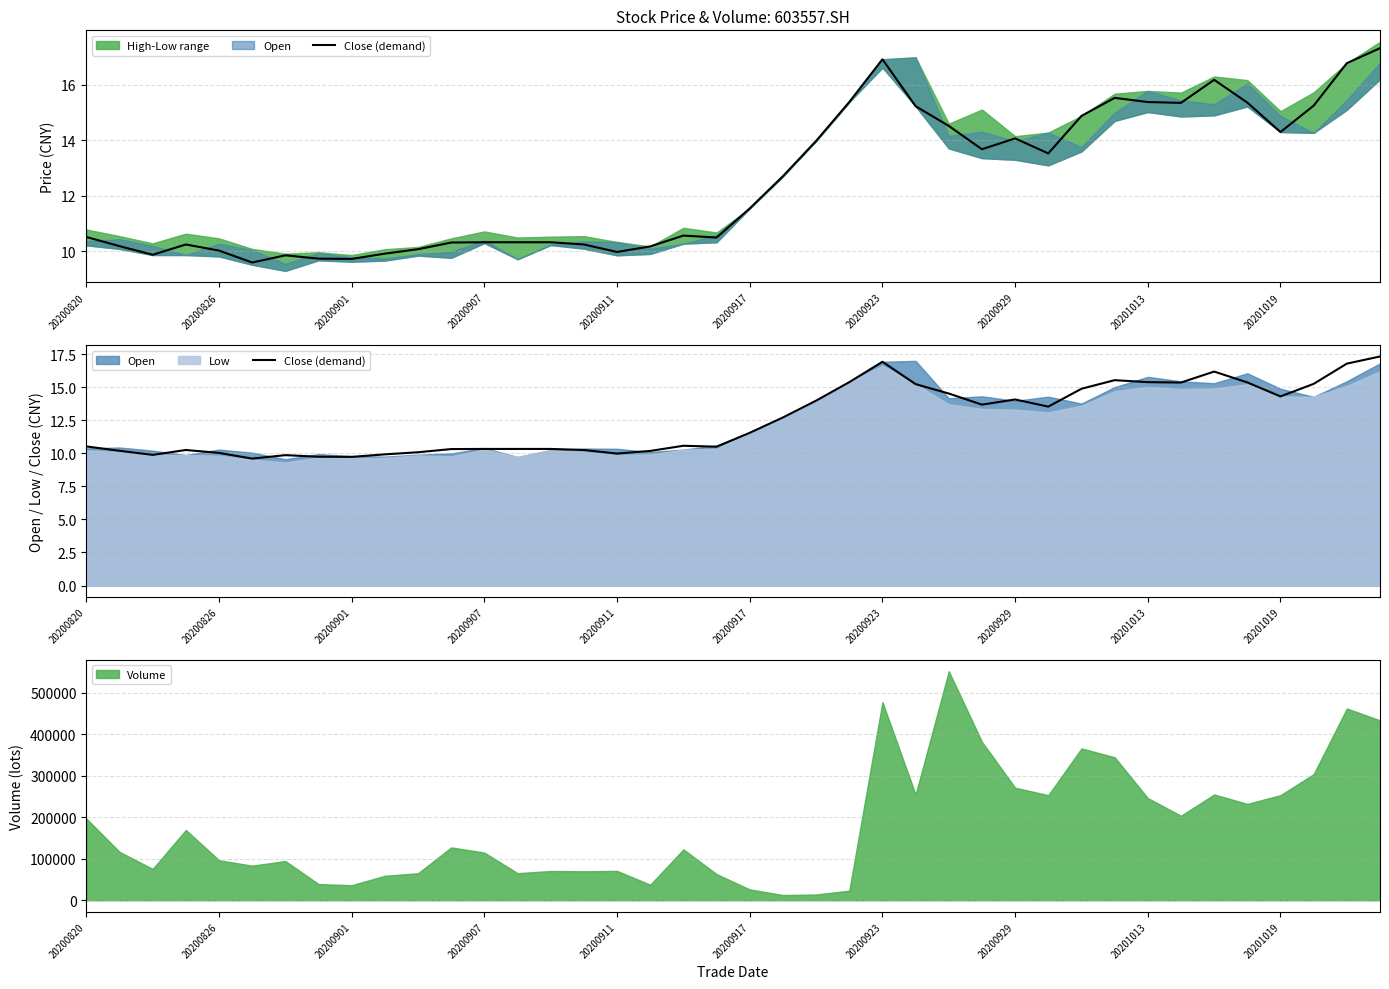

Is it true that Volume equals 246116.7 at 20201013?

True